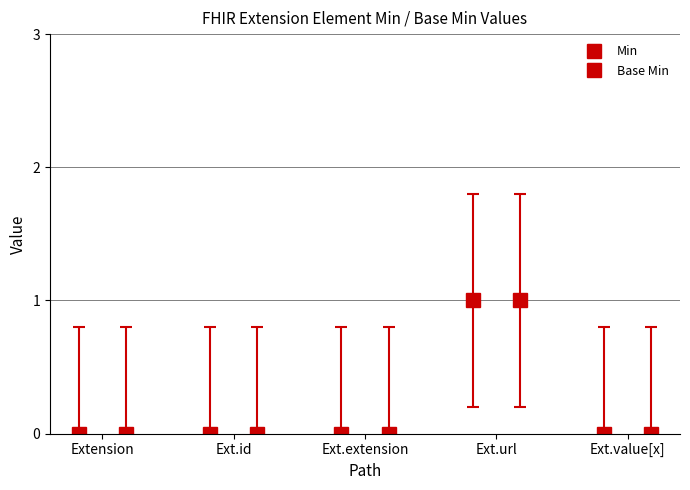

What position from the left is Extension.id?

2